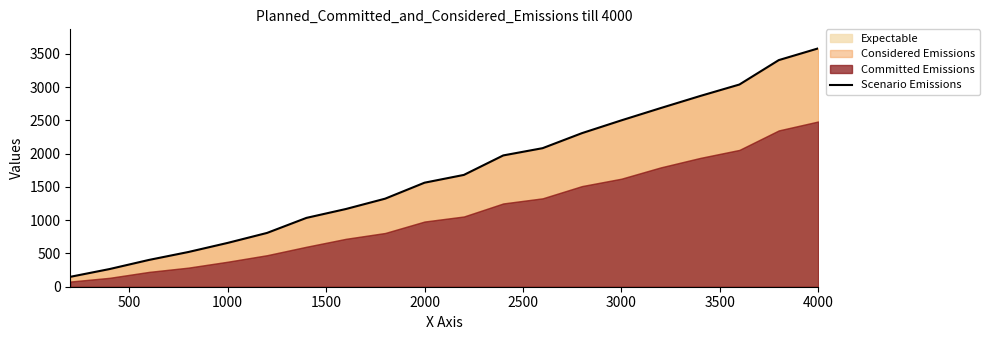

True or false: there are more than 2 points higher than both neighbors.

False